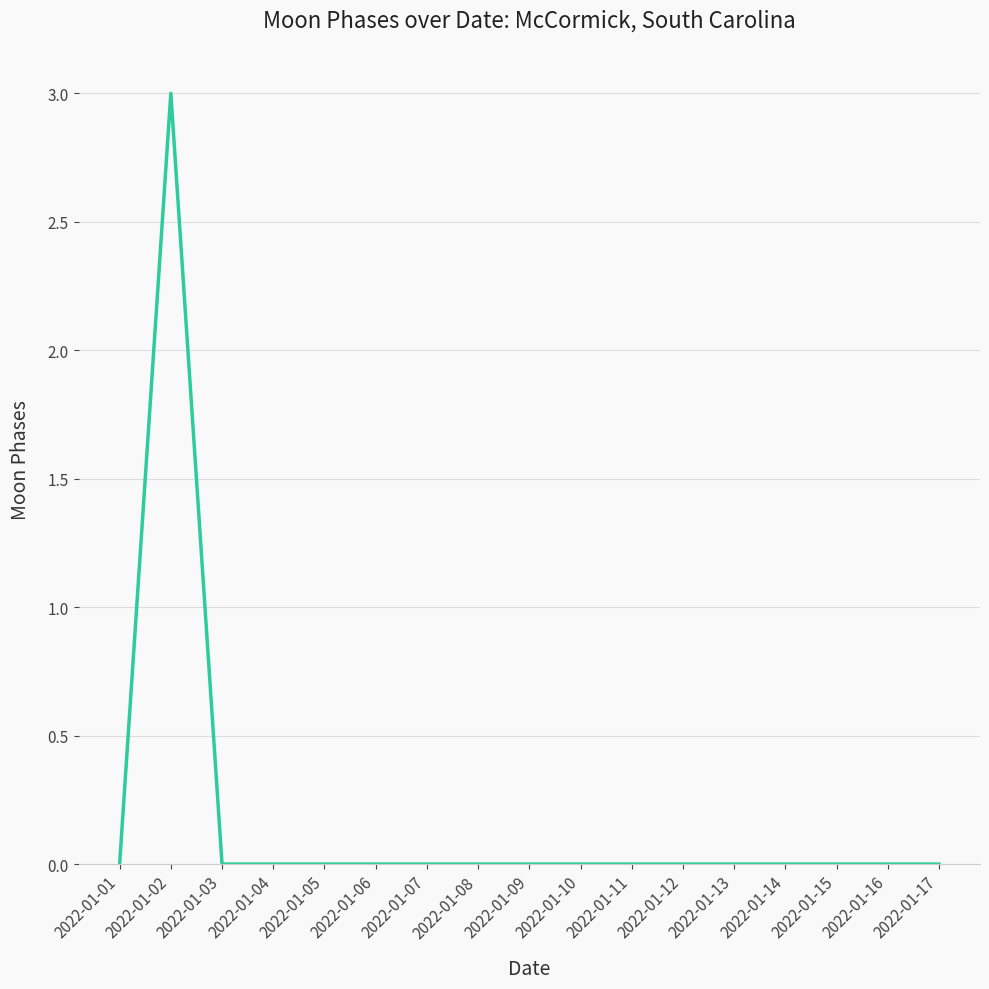

Reading left to right, extract all data points from this chart.

0	3	0	0	0	0	0	0	0	0	0	0	0	0	0	0	0